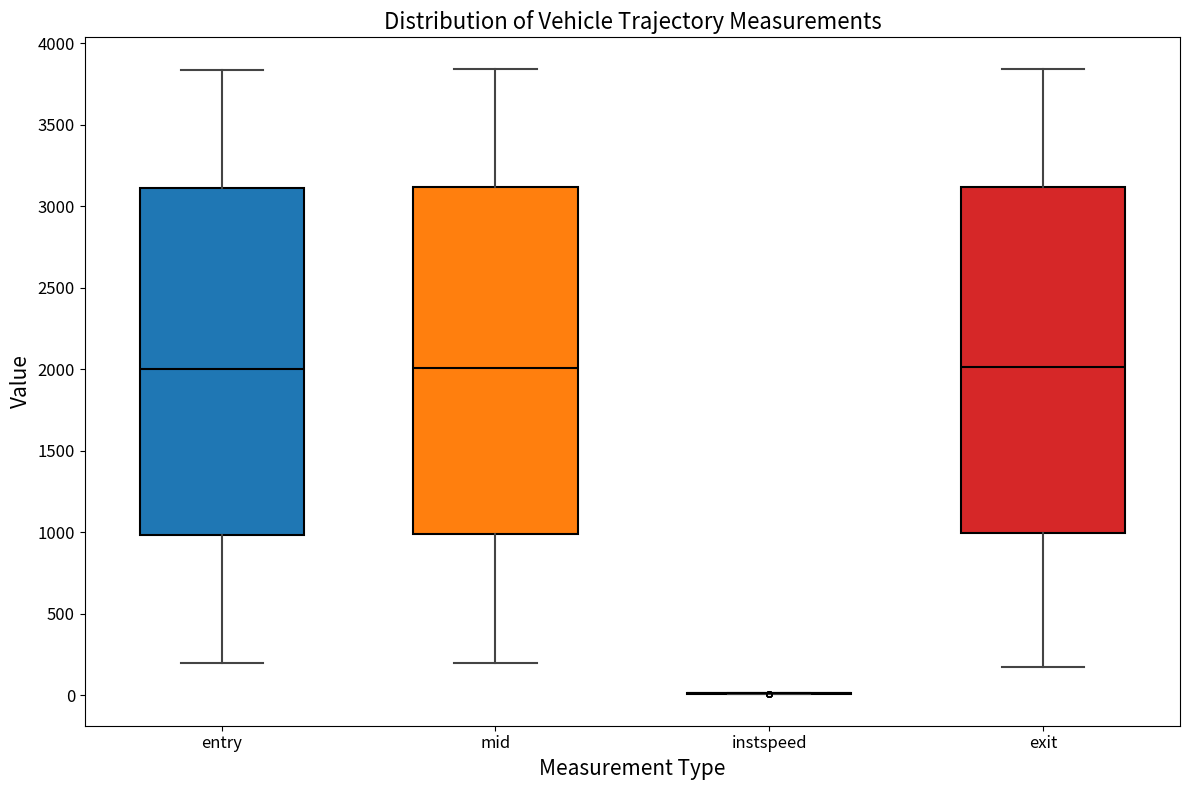

Reading left to right, transcribe this box plot: for each box, give where its median line is, the range the box spans, and where its two whiskers end, as read against the y-axis. The values are not printed on the chart, so give them approximately, as read against the axis.

entry: median 2000, box 1000 to 3100, whiskers 200 to 3850
mid: median 2000, box 1000 to 3100, whiskers 200 to 3850
instspeed: box collapsed to a line at 0, whiskers 0 to 0
exit: median 2000, box 1000 to 3100, whiskers 150 to 3850